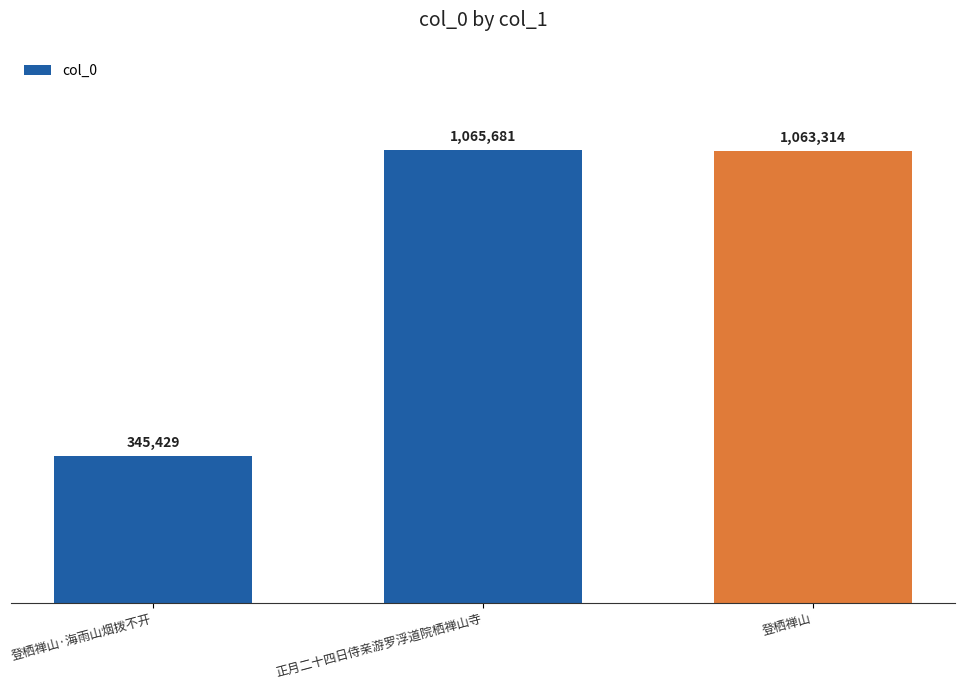

Count the number of categories in the chart.

3